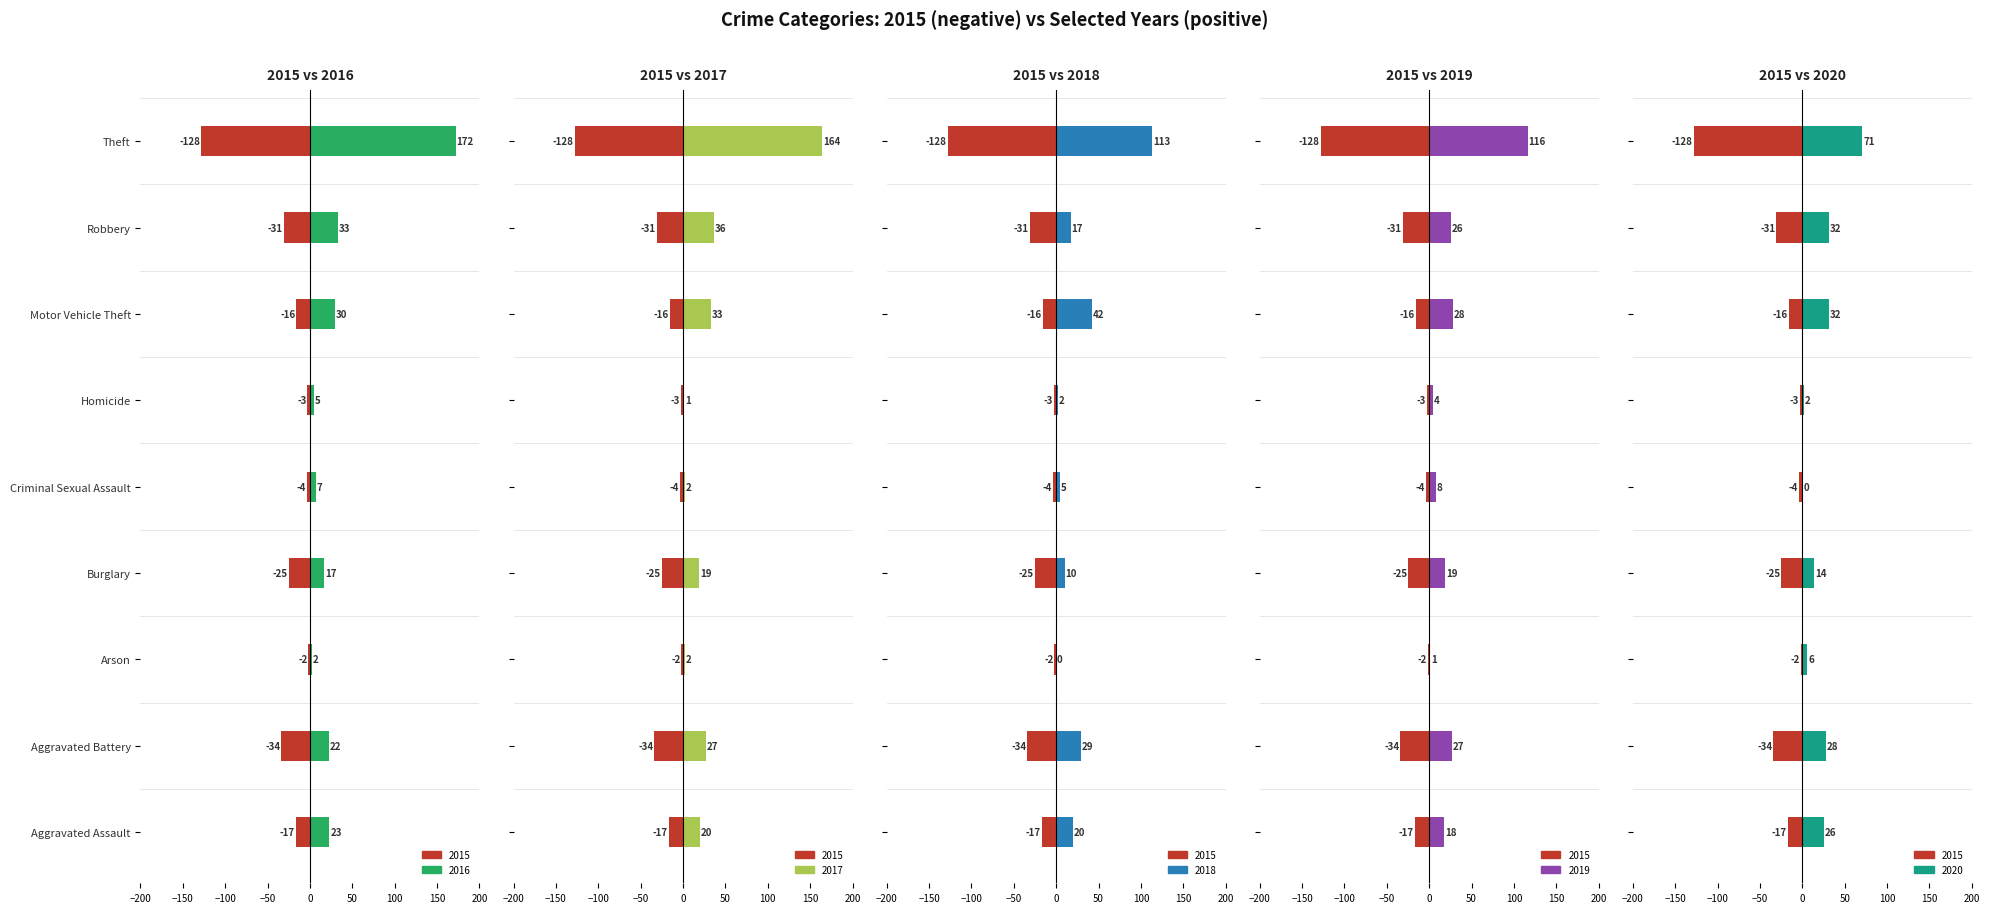

What is the value of the 2017 (positive) bar at the 4th from the left?

19